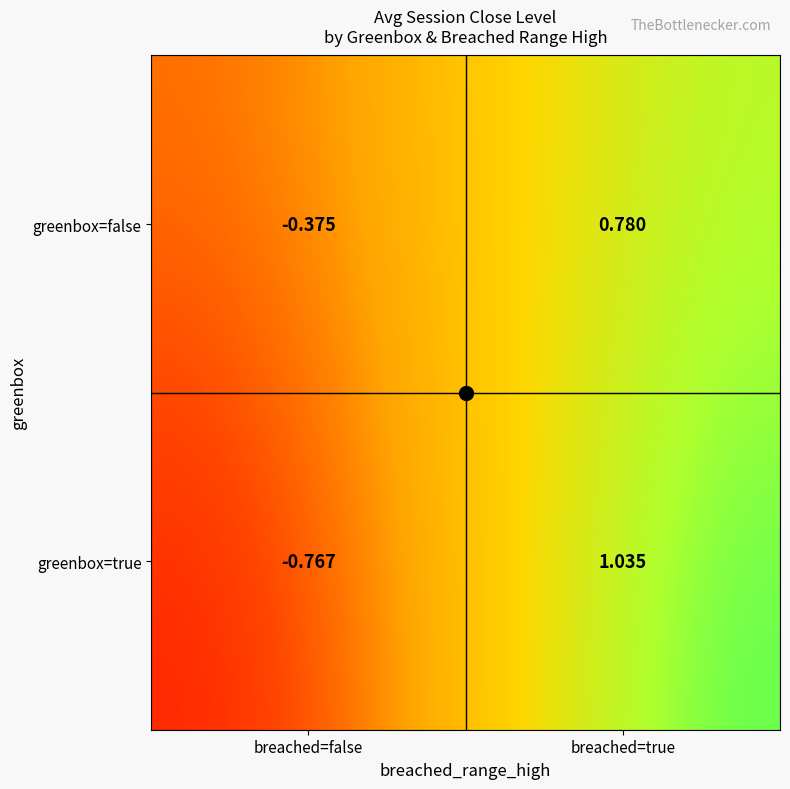

Which category has the highest value across all series?

greenbox=true,breached=true